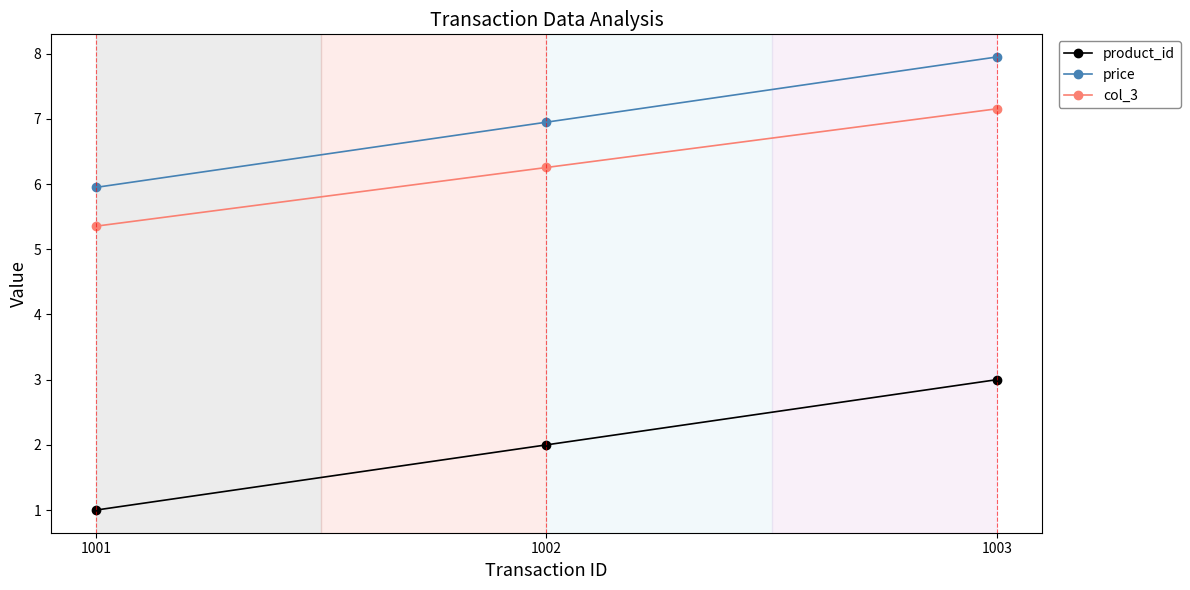

What value does the price series have at 1002?

7.0